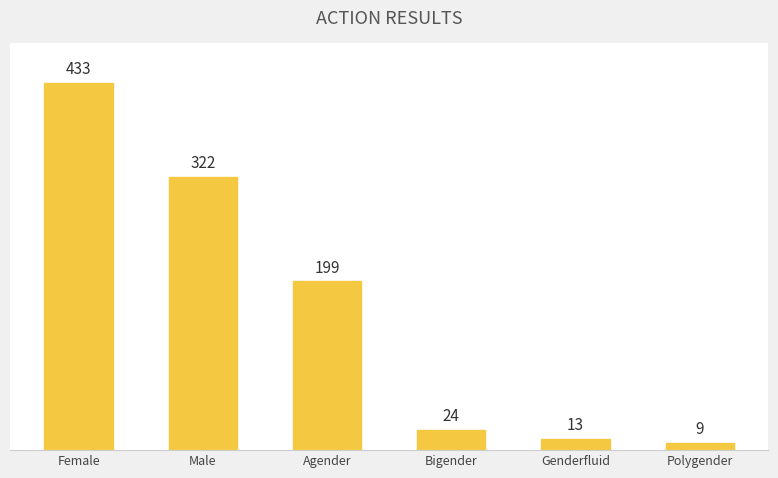

The value at Polygender is 9. True or false?

True